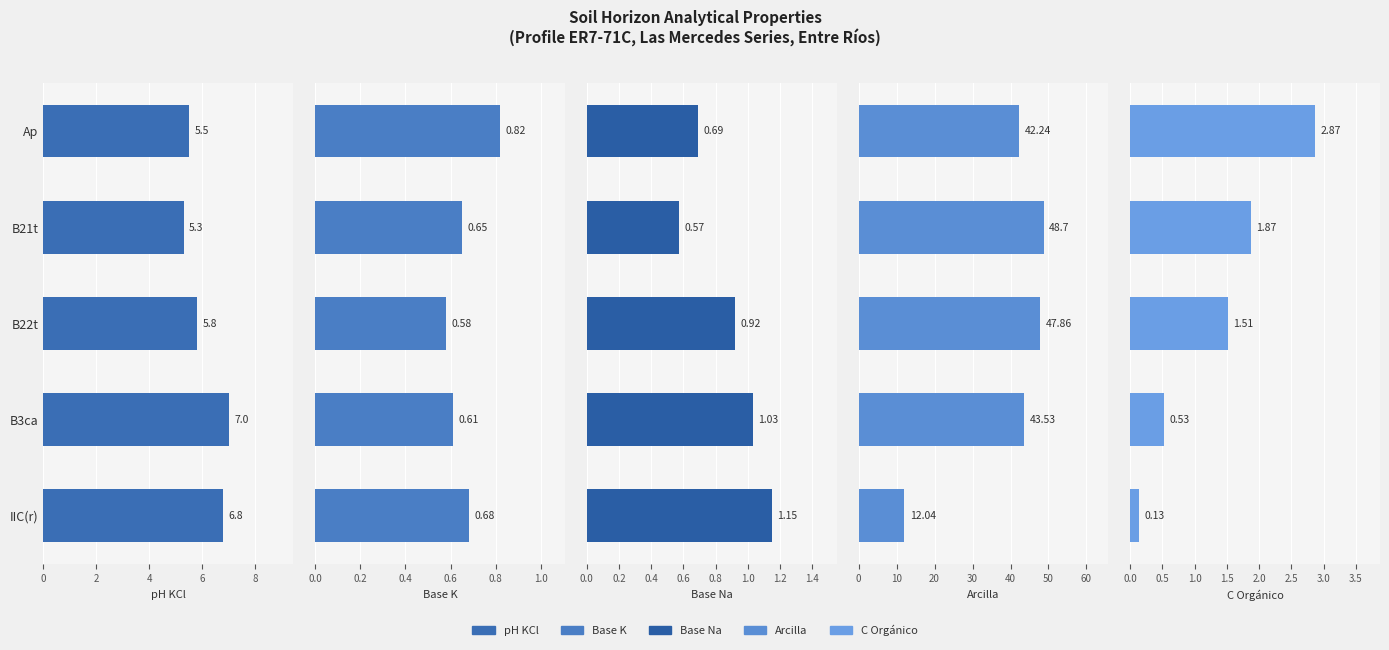

Which category has the highest value in the Arcilla series?

B21t